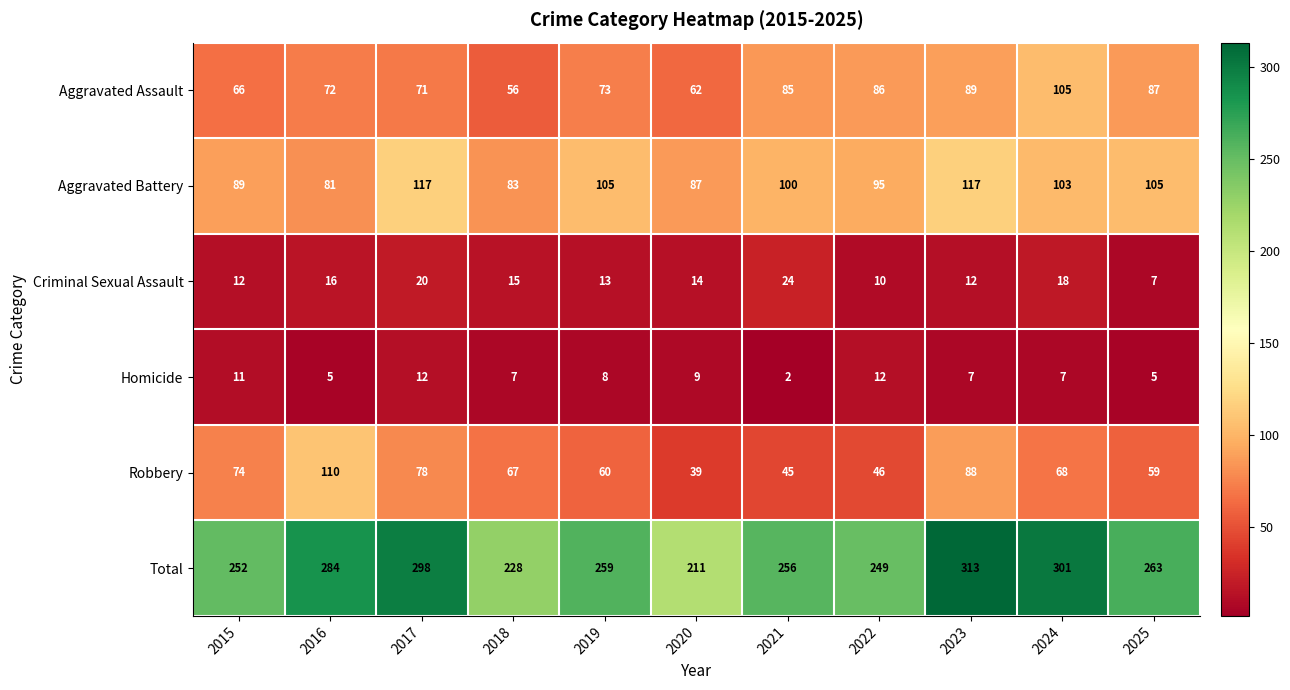

Is it true that Homicide equals 16 at 2015?

False